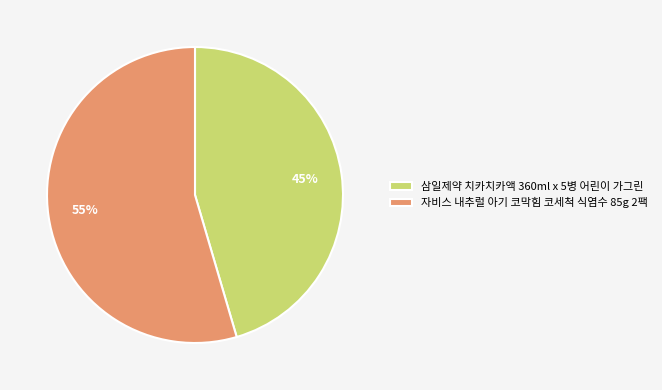

To the nearest percent, what percentage of the pie is 삼일제약 치카치카액 360ml x 5병 어린이 가그린?

45%